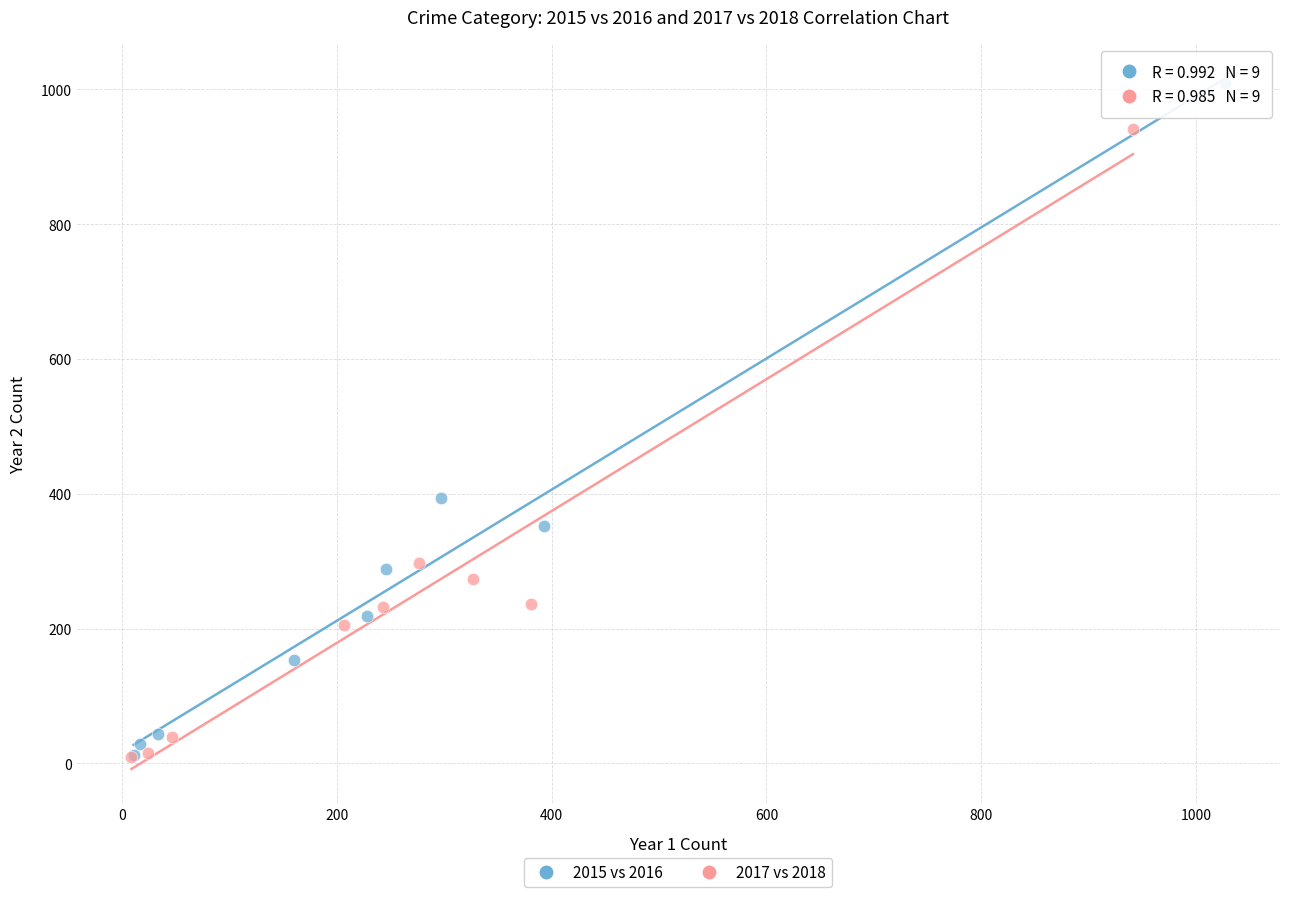

Which series has the largest Y range (max minus min)?

2015 vs 2016